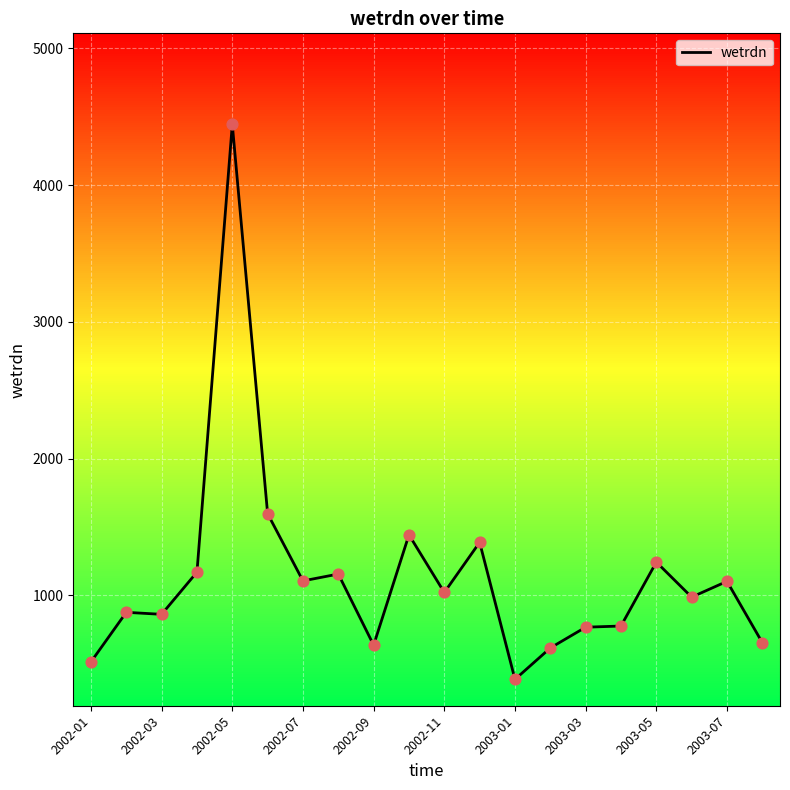

What is the difference between the maximum and minimum values?

4058.3